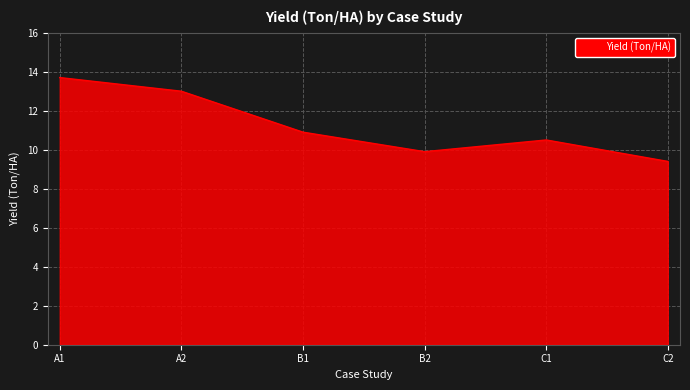

Reading left to right, extract all data points from this chart.

13.7	13.0	10.9	9.9	10.5	9.4